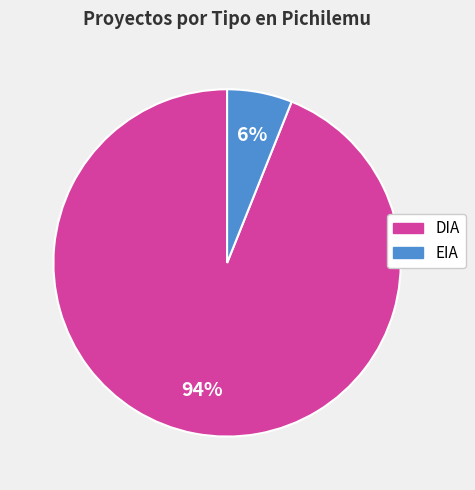

Does EIA represent more than half of the total?

No